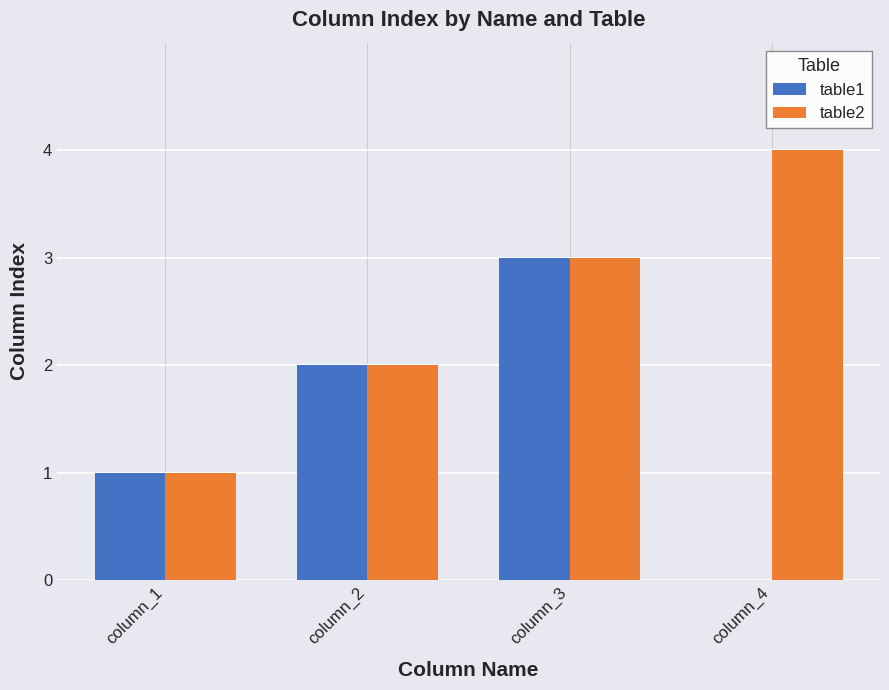

The table1 series shows 0 at column_4. True or false?

True